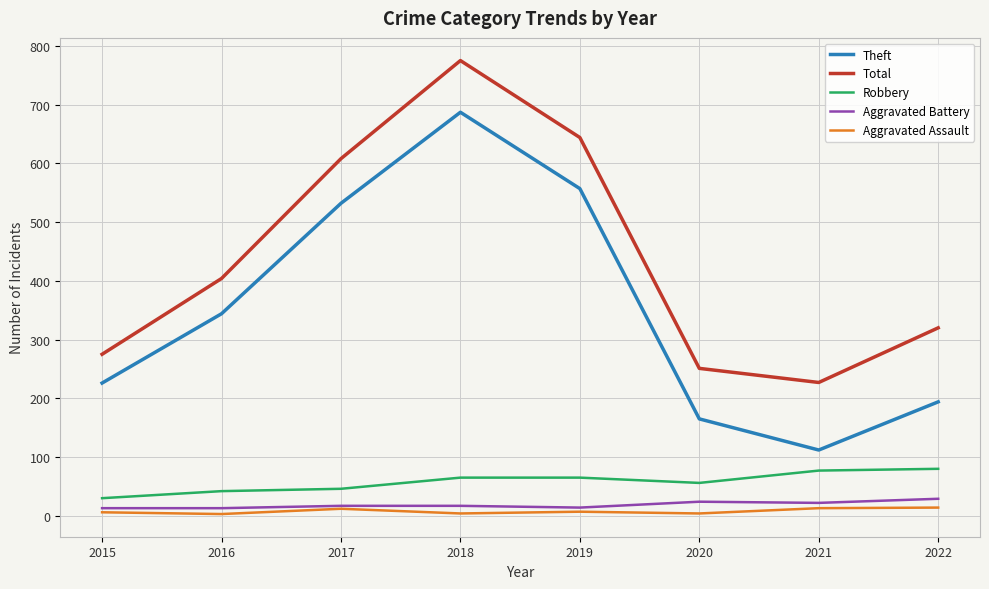

Rank the categories by Theft value from highest to lowest.

2018, 2019, 2017, 2016, 2015, 2022, 2020, 2021